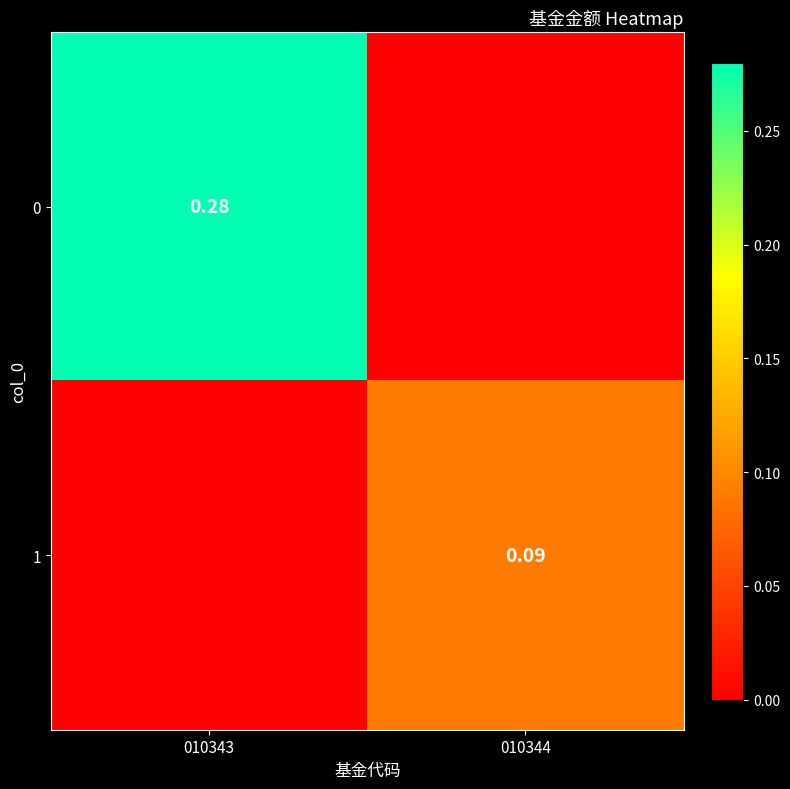

How many distinct data groups are displayed?

2